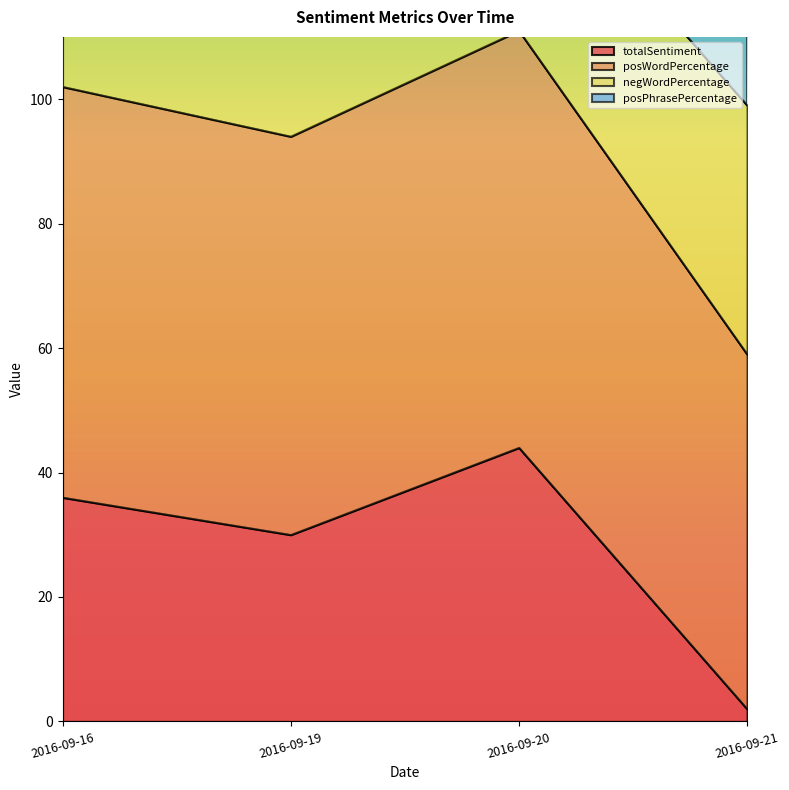

Rank the categories by totalSentiment value from highest to lowest.

2016-09-20, 2016-09-16, 2016-09-19, 2016-09-21